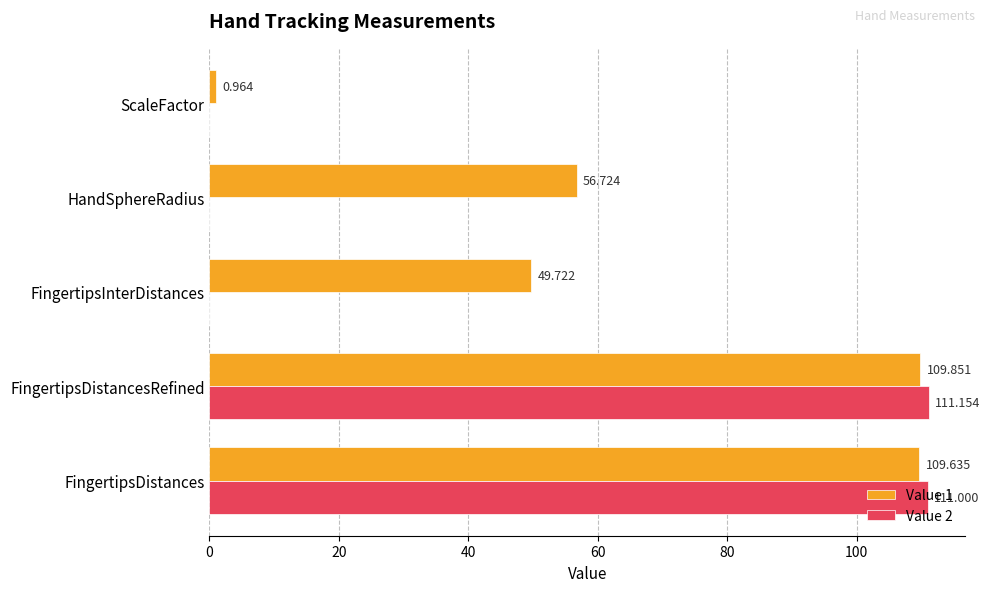

Is the value of Value 1 at HandSphereRadius greater than the value of Value 2 at FingertipsDistancesRefined?

No